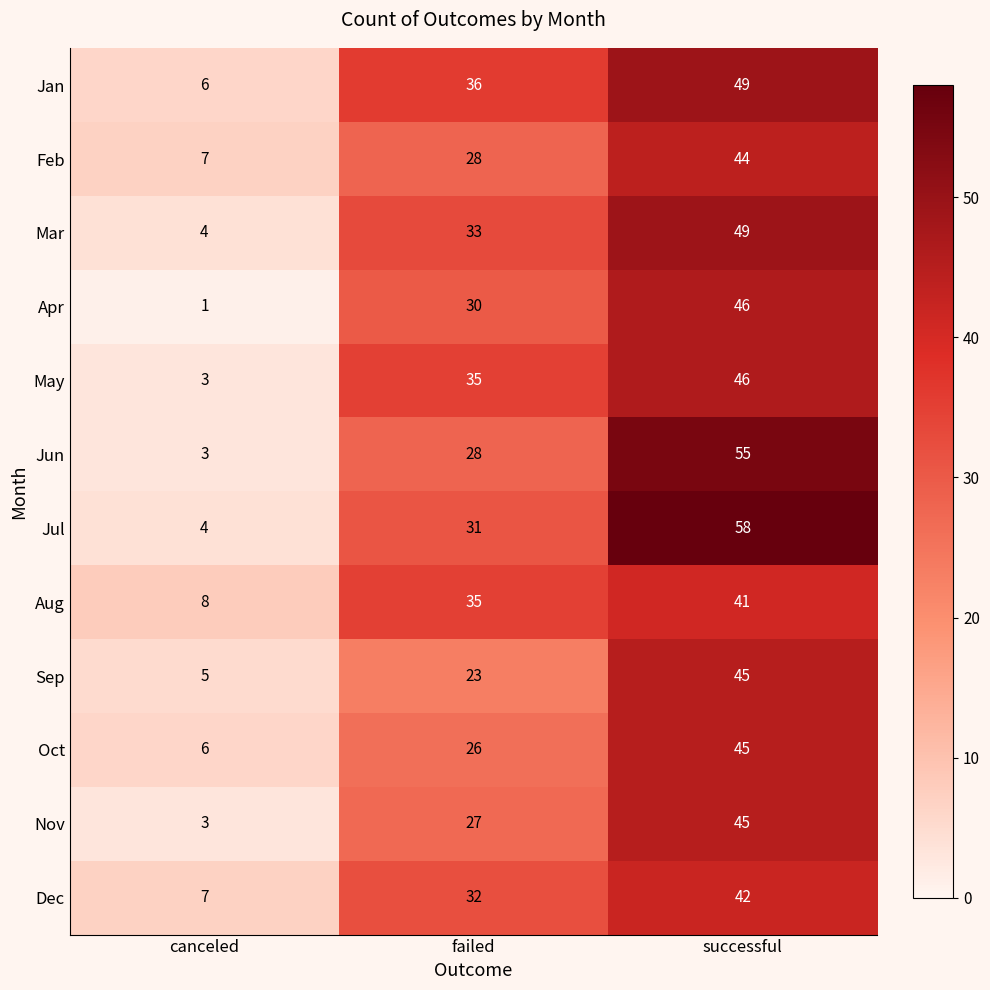

Between canceled and failed, which series saw the biggest shift?

May